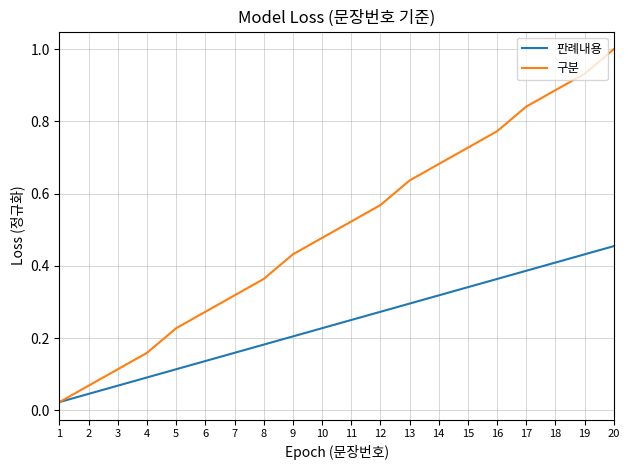

Rank the series by their average value, from highest to lowest.

구분, 판례내용